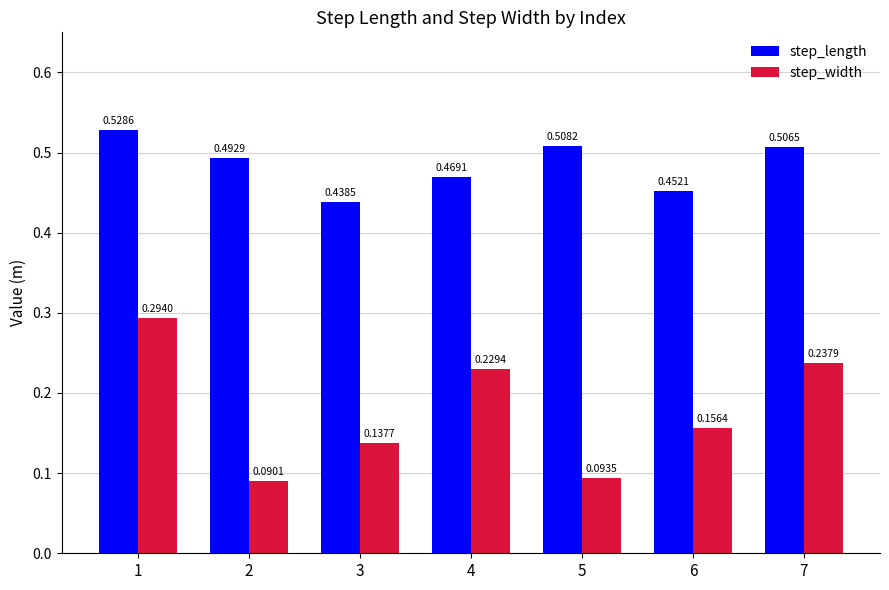

Which series changed the most between 5 and 6?

step_width